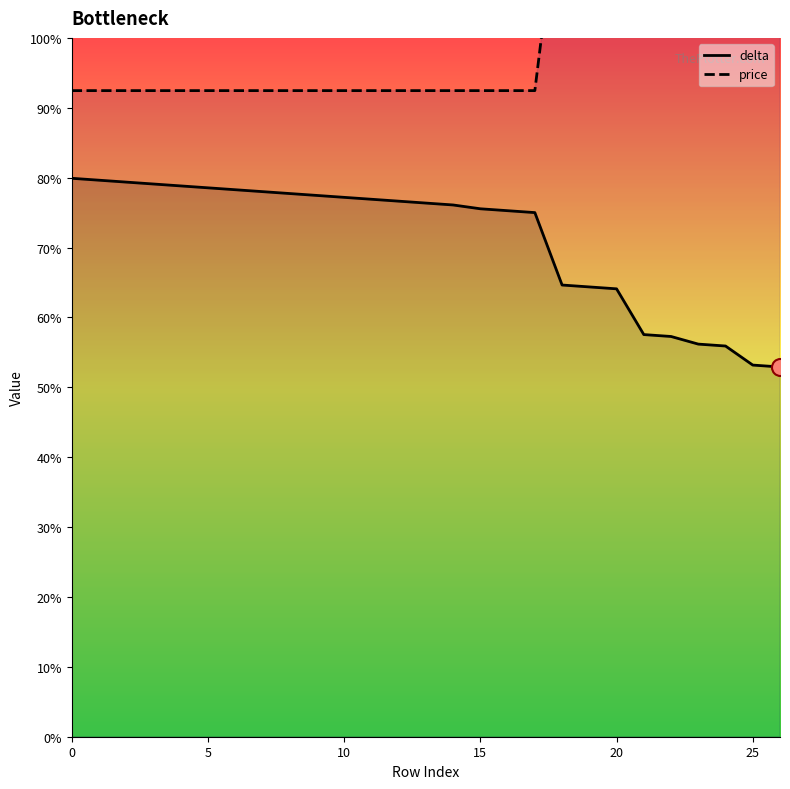

What are all the series names shown in the legend?

delta, price